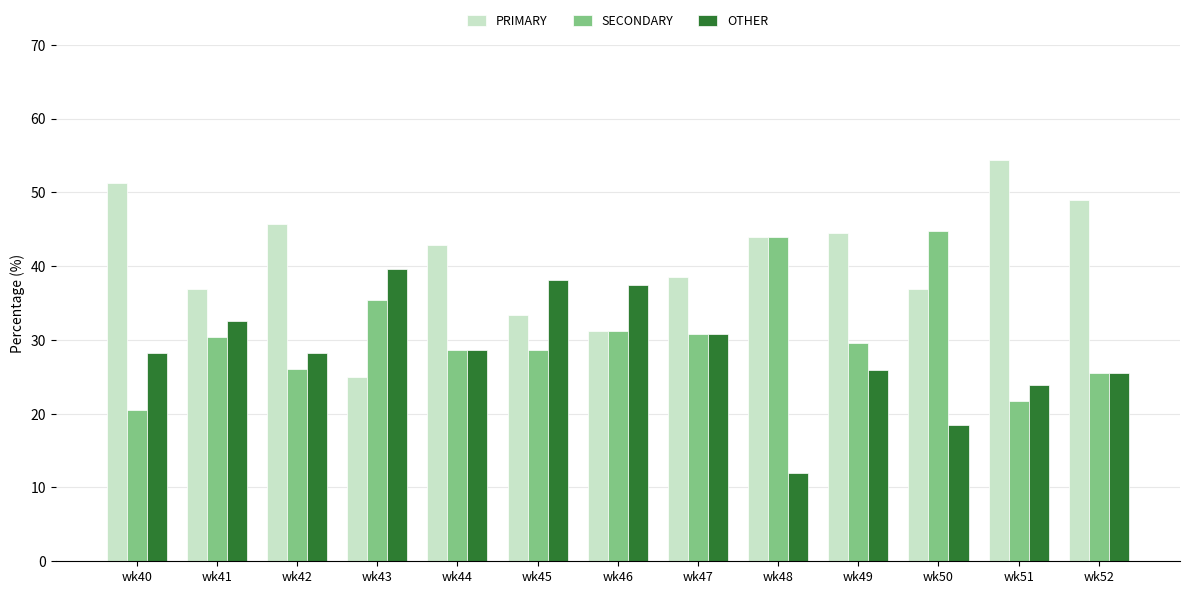

Rank the series by their maximum value, from lowest to highest.

OTHER, SECONDARY, PRIMARY